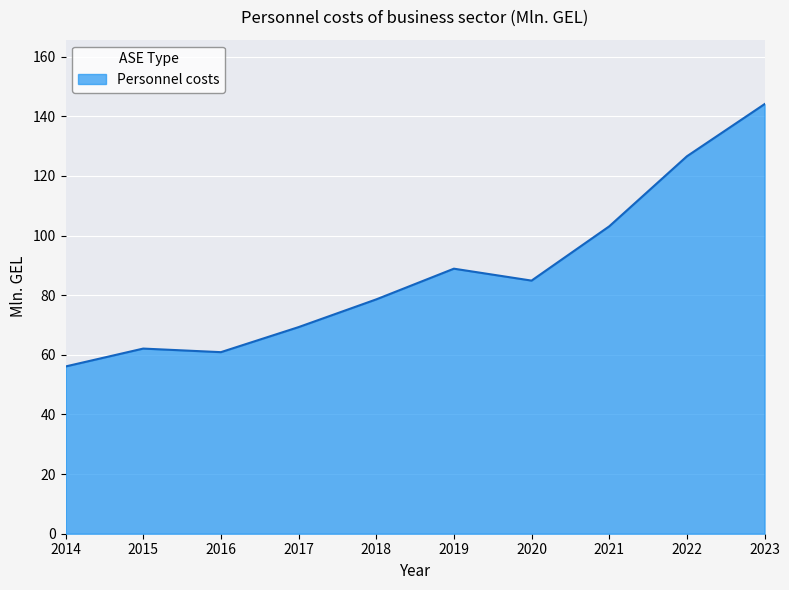

What is the ratio of the value at 2015 to the value at 2020?

0.7